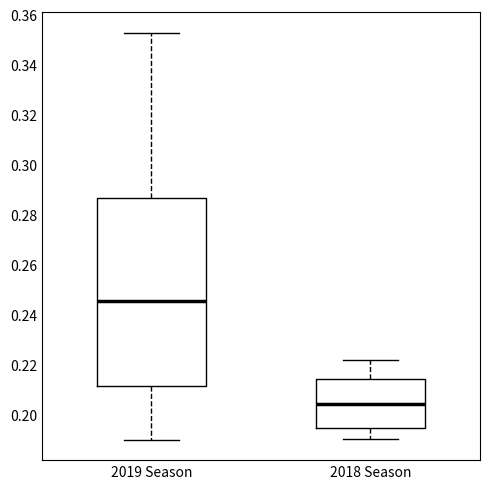

Reading left to right, read every box against the y-axis: the position of its median line, the range the box covers, and the ends of its whiskers. The values are not printed on the chart, so give them approximately, as read against the axis.

2019 Season: median 0.246, box 0.212 to 0.286, whiskers 0.190 to 0.352
2018 Season: median 0.204, box 0.196 to 0.214, whiskers 0.190 to 0.222